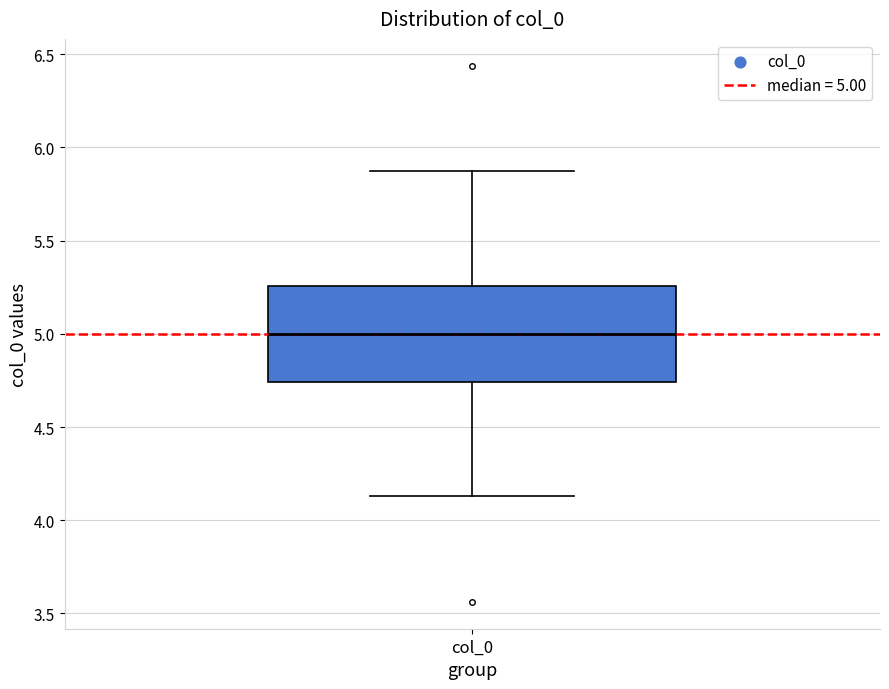

Read this box plot against the y-axis: the position of the median line, the range covered by the box, and the ends of both whiskers. The values are not printed on the chart, so give them approximately, as read against the axis.

median 5.00, box 4.75 to 5.25, whiskers 4.15 to 5.85